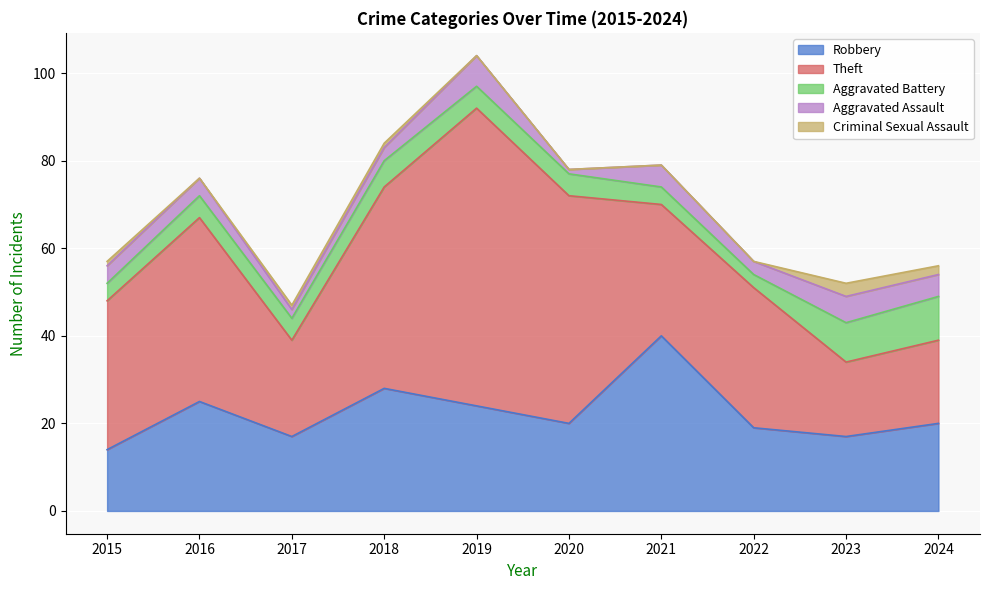

Where is Theft nearest to the value 42?

2016